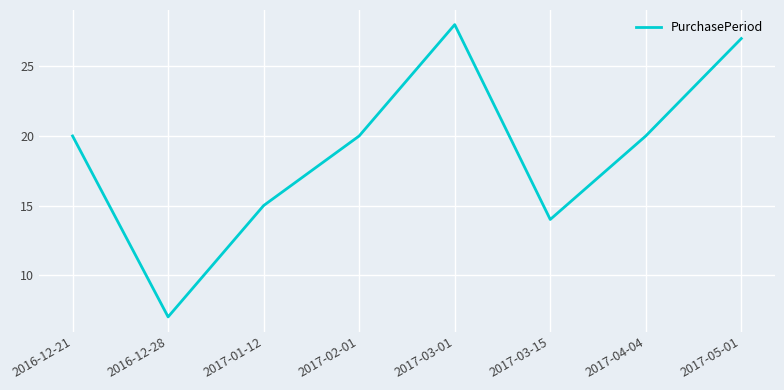

At which label is the value closest to 17?

2017-01-12